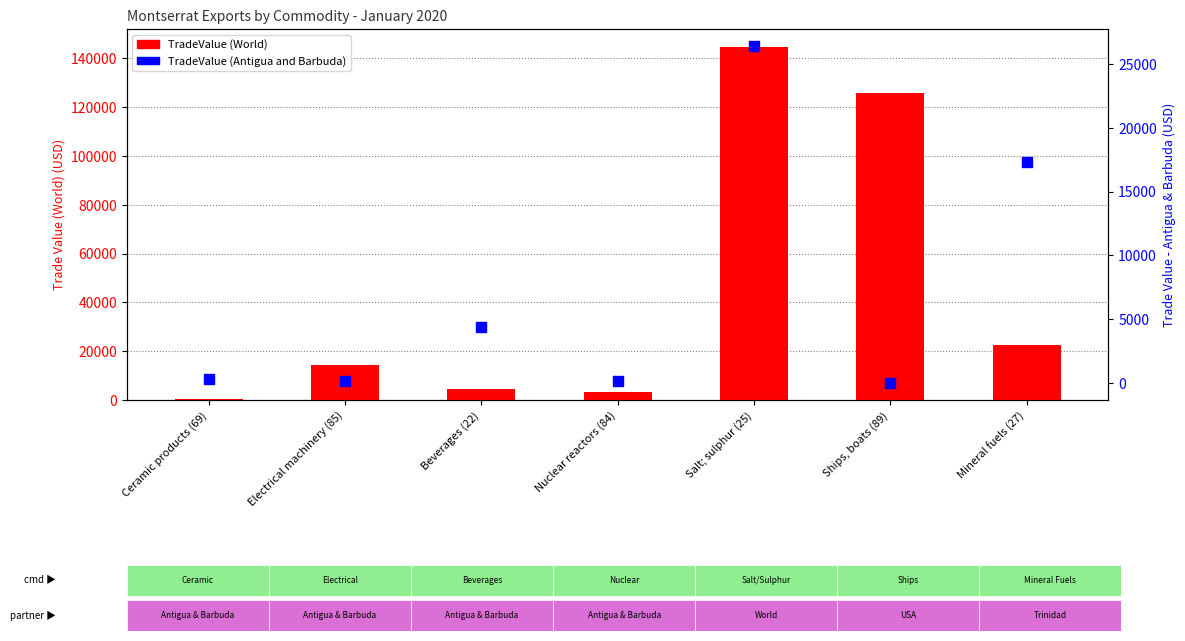

At which category is the sum across all series the highest?

Salt; sulphur (25)